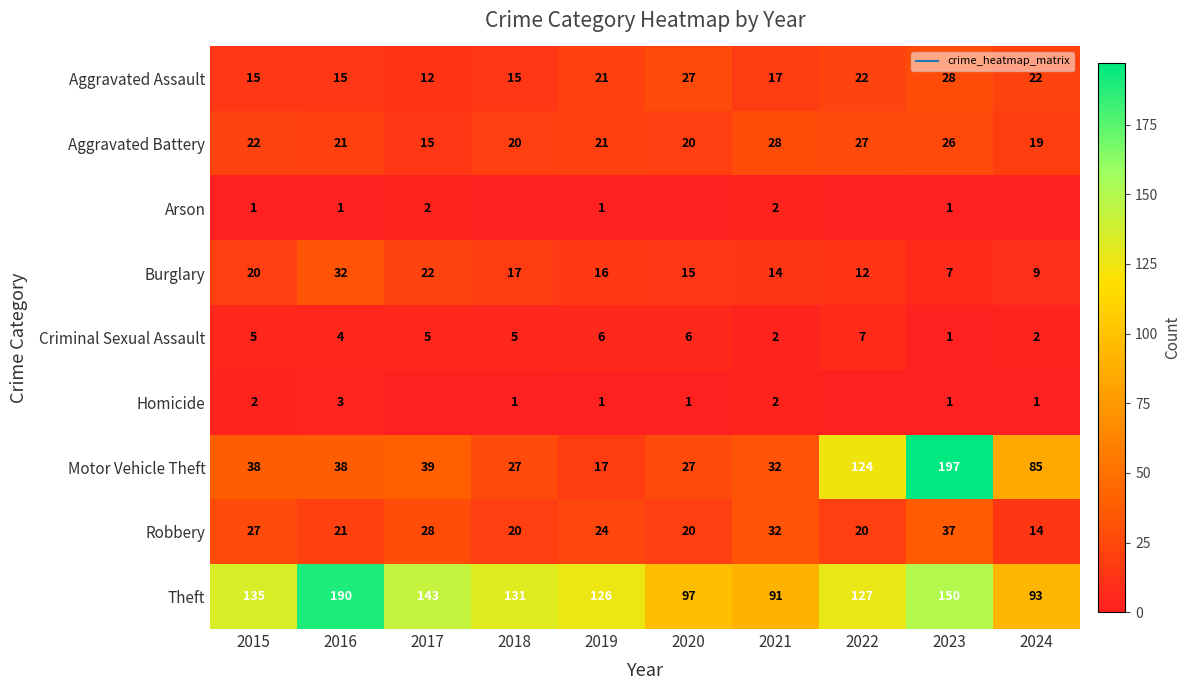

Rank the series at 2023 from lowest to highest value.

Arson, Criminal Sexual Assault, Homicide, Burglary, Aggravated Battery, Aggravated Assault, Robbery, Theft, Motor Vehicle Theft